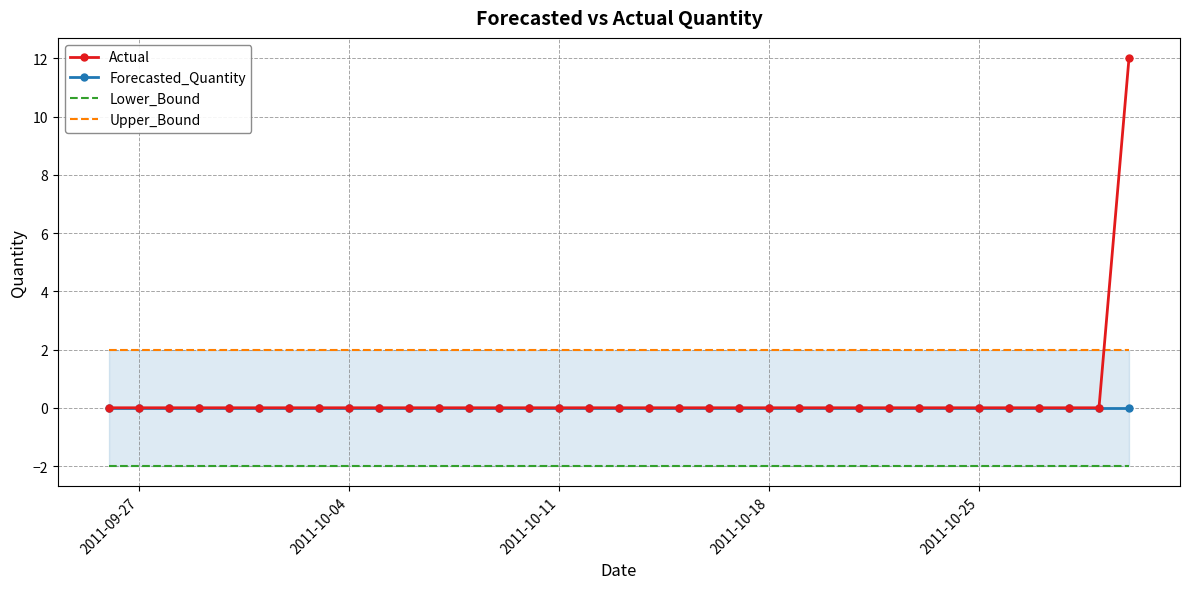

What is the highest value of the Lower_Bound series?

-2.0